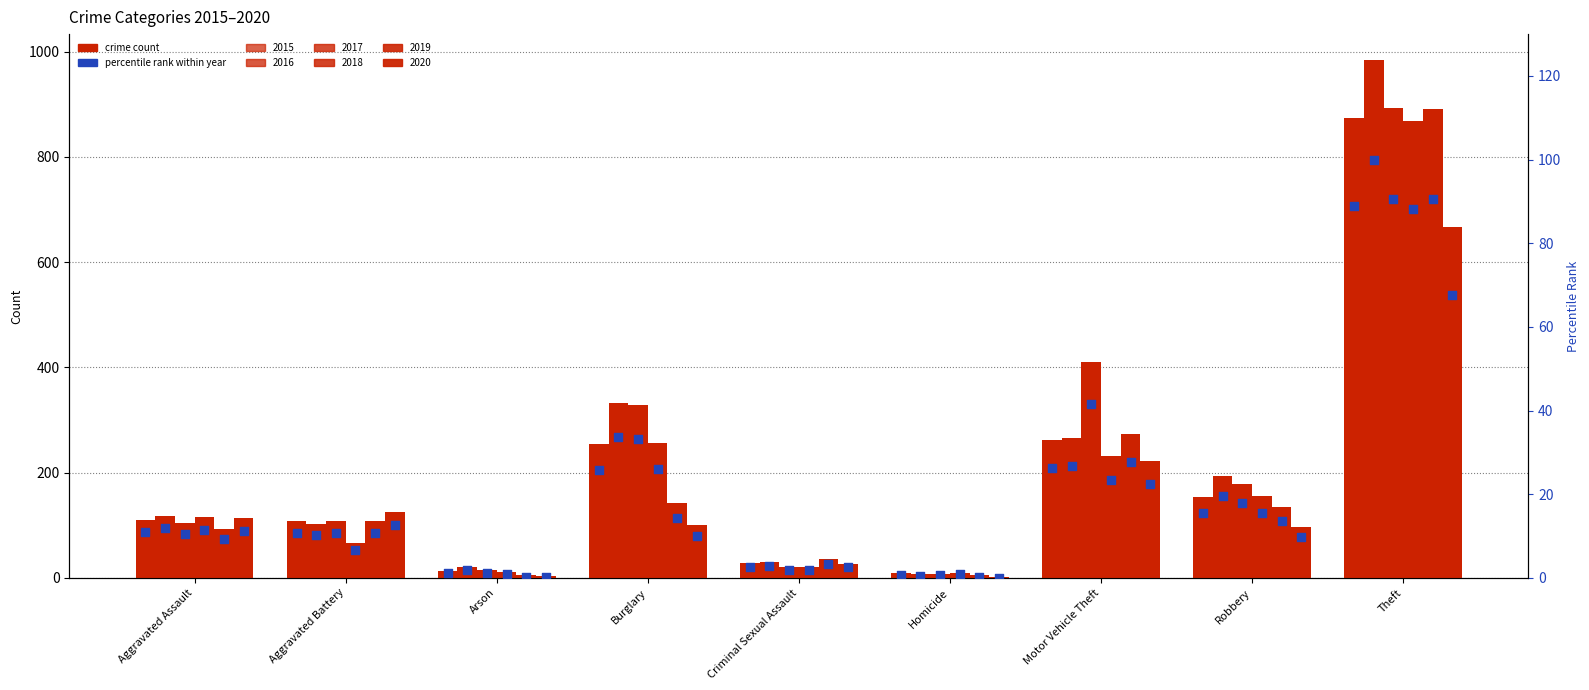

What is the ratio of the value at Aggravated Assault to the value at Arson?

9.8